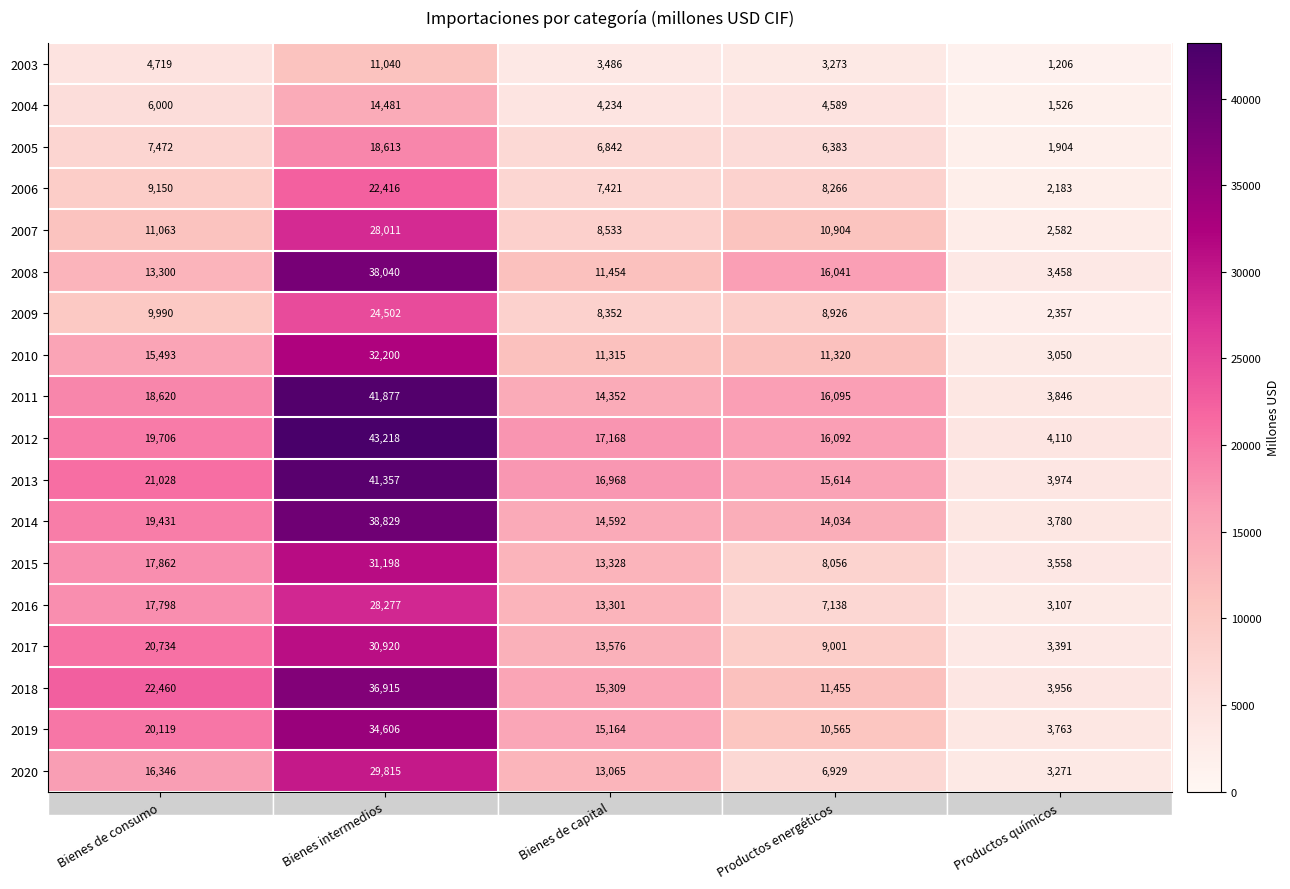

What is the maximum value shown in the chart?

43218